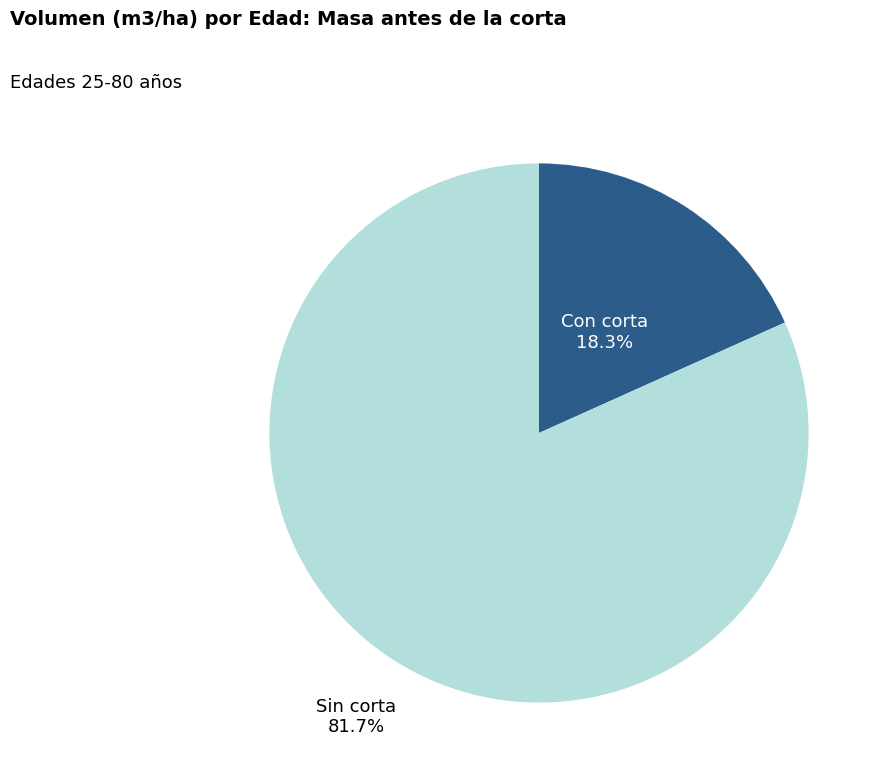

How many segments does this pie chart have?

2